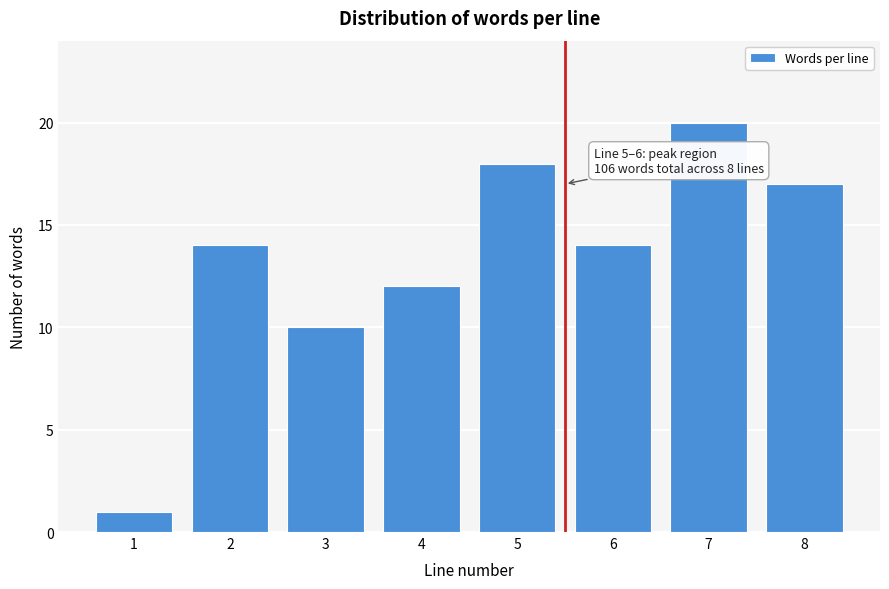

Reading left to right, what are all the values shown in this chart?

1	14	10	12	18	14	20	17